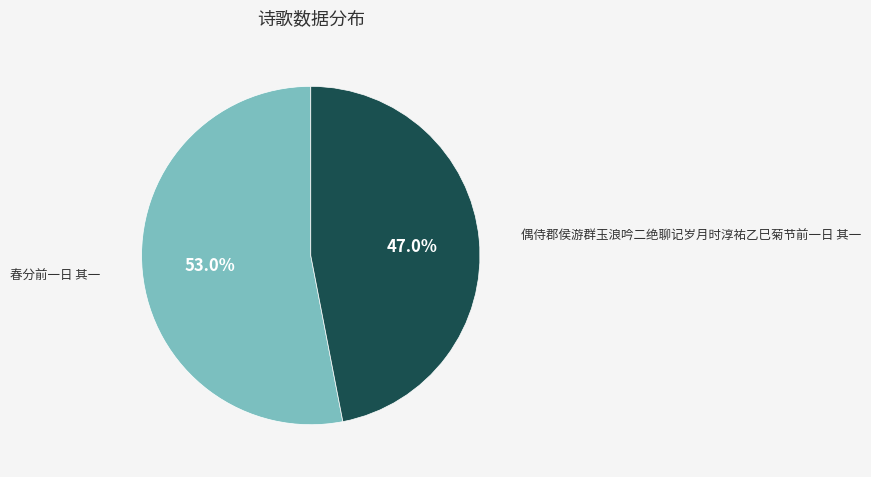

To the nearest percent, what is the average slice percentage?

50%